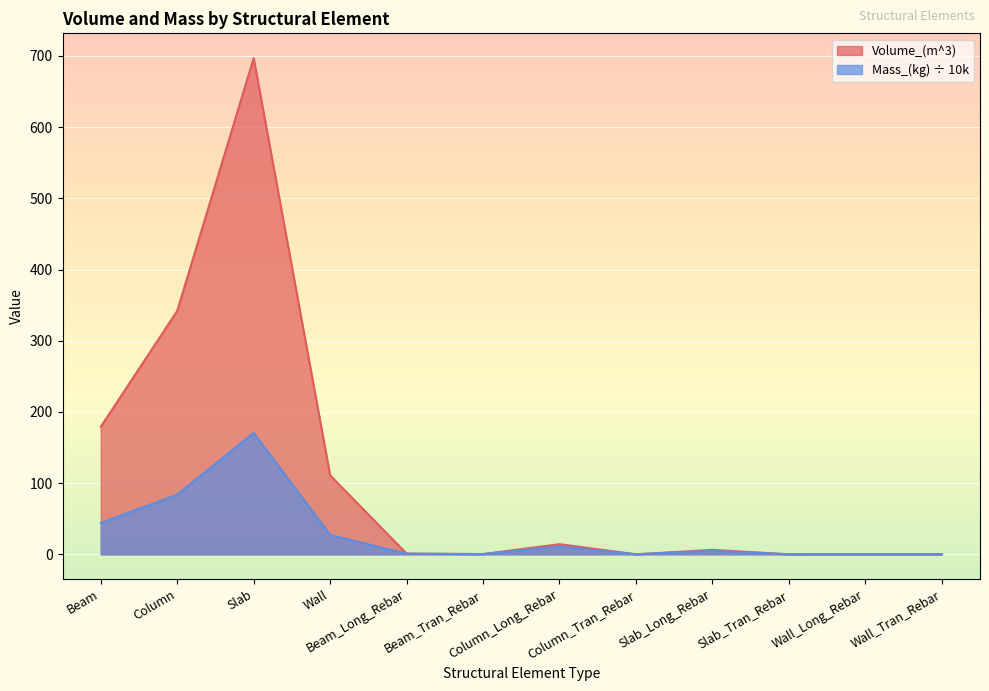

Between Column and Column_Long_Rebar, which is larger?

Column